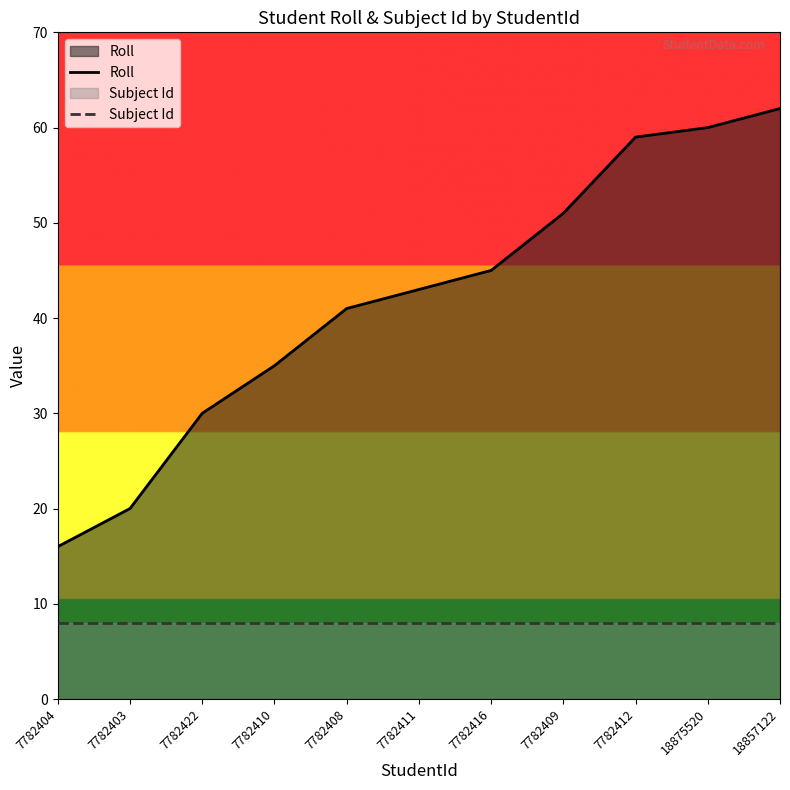

How many distinct data groups are displayed?

2